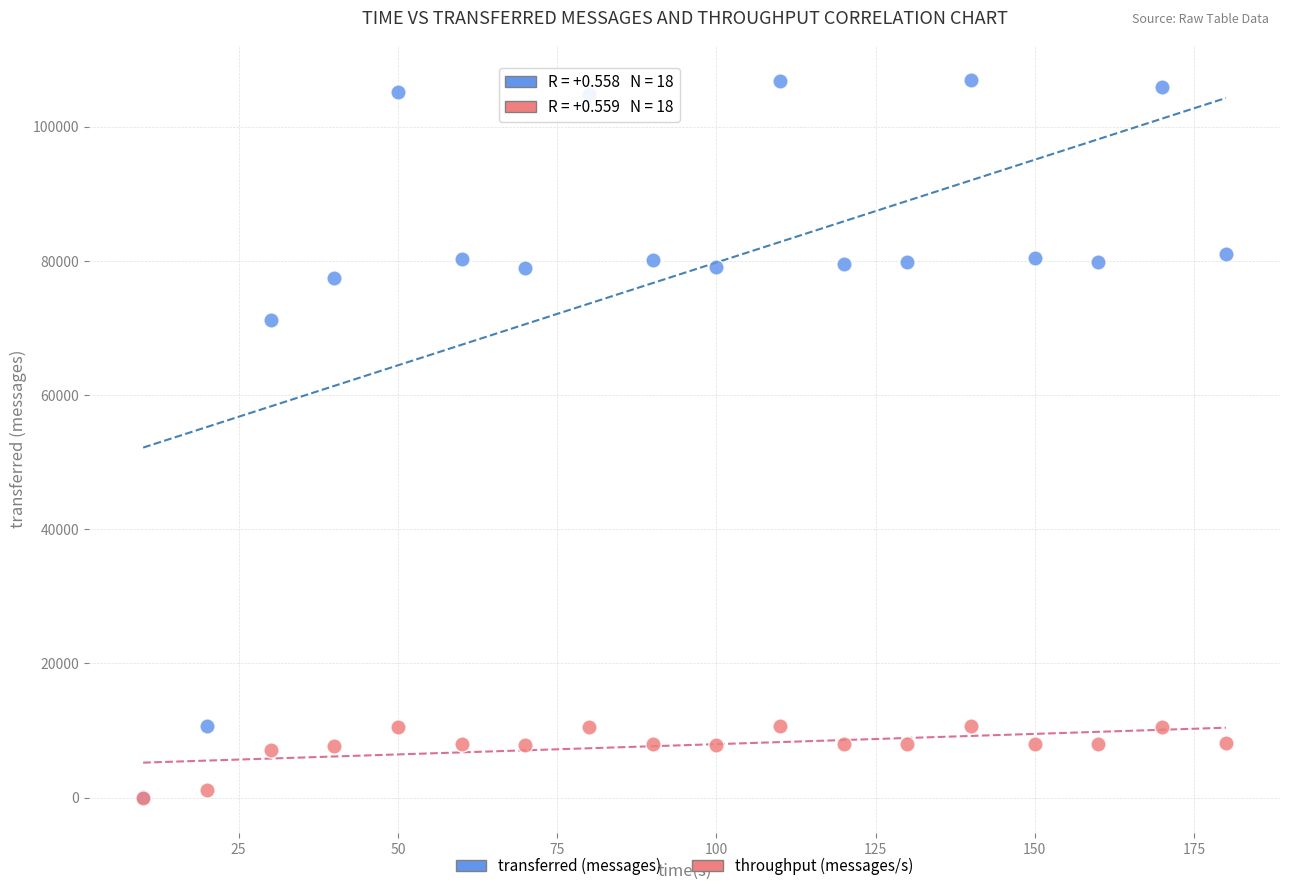

In the transferred (messages) series, what Y value is closest to 53460?

71220